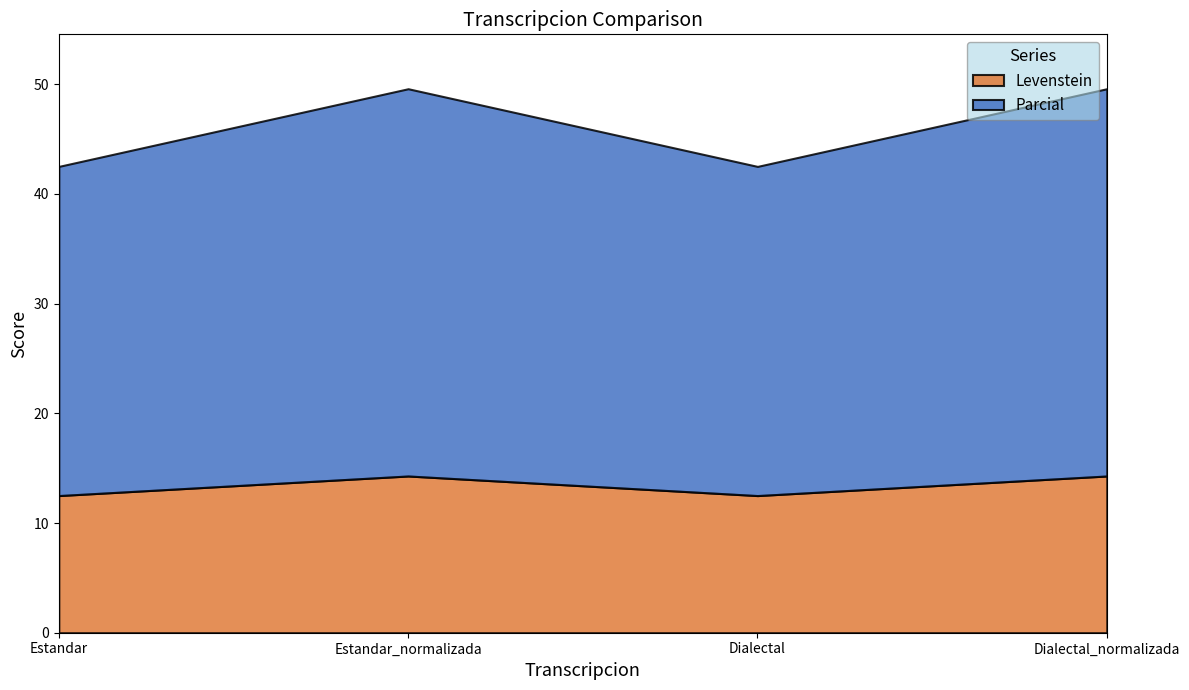

Which category has the lowest value in the Levenstein series?

Estandar